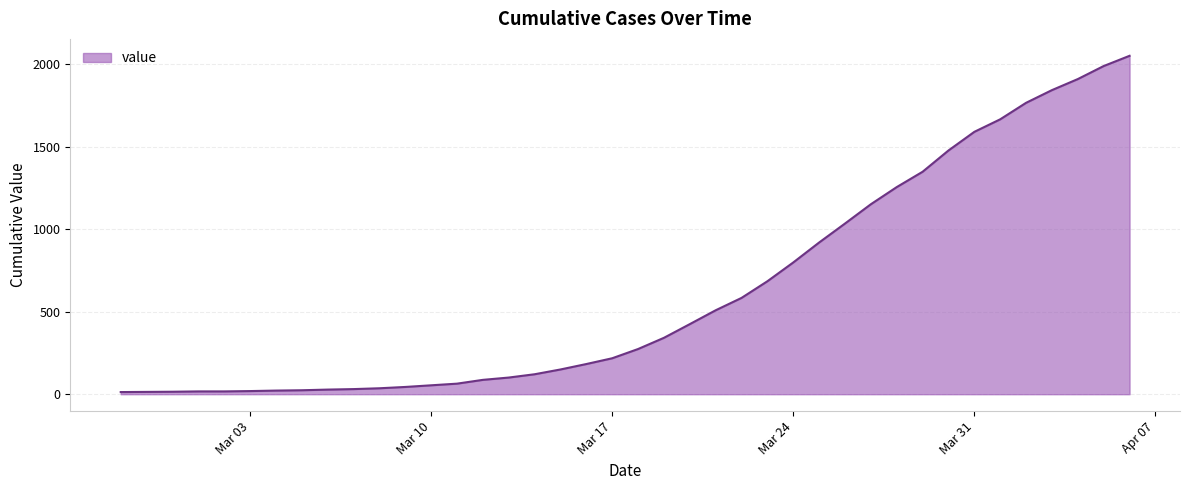

What is the maximum value shown in the chart?

2052